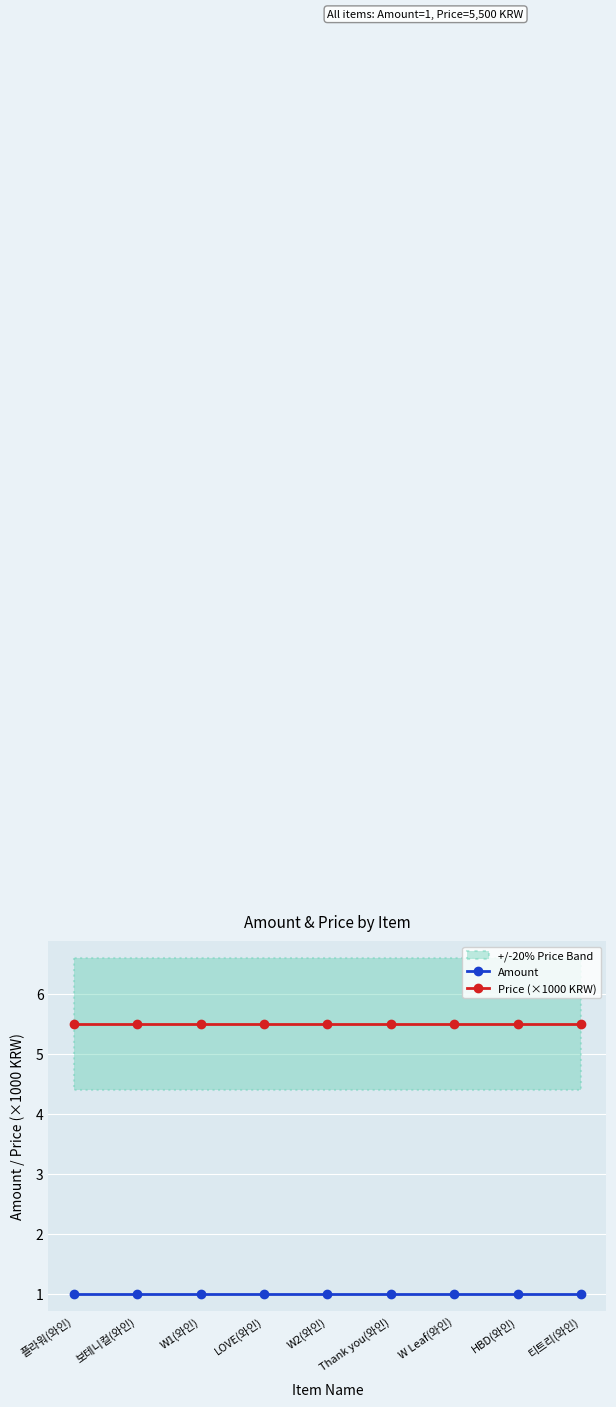

True or false: Price (×1000 KRW) and Amount cross at least once.

False